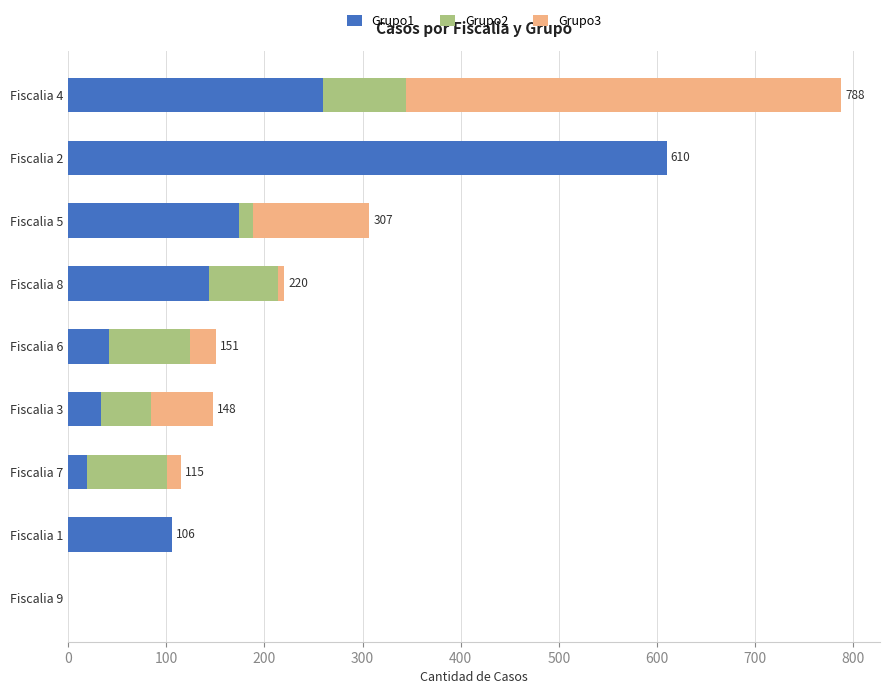

How many series are shown in this chart?

3